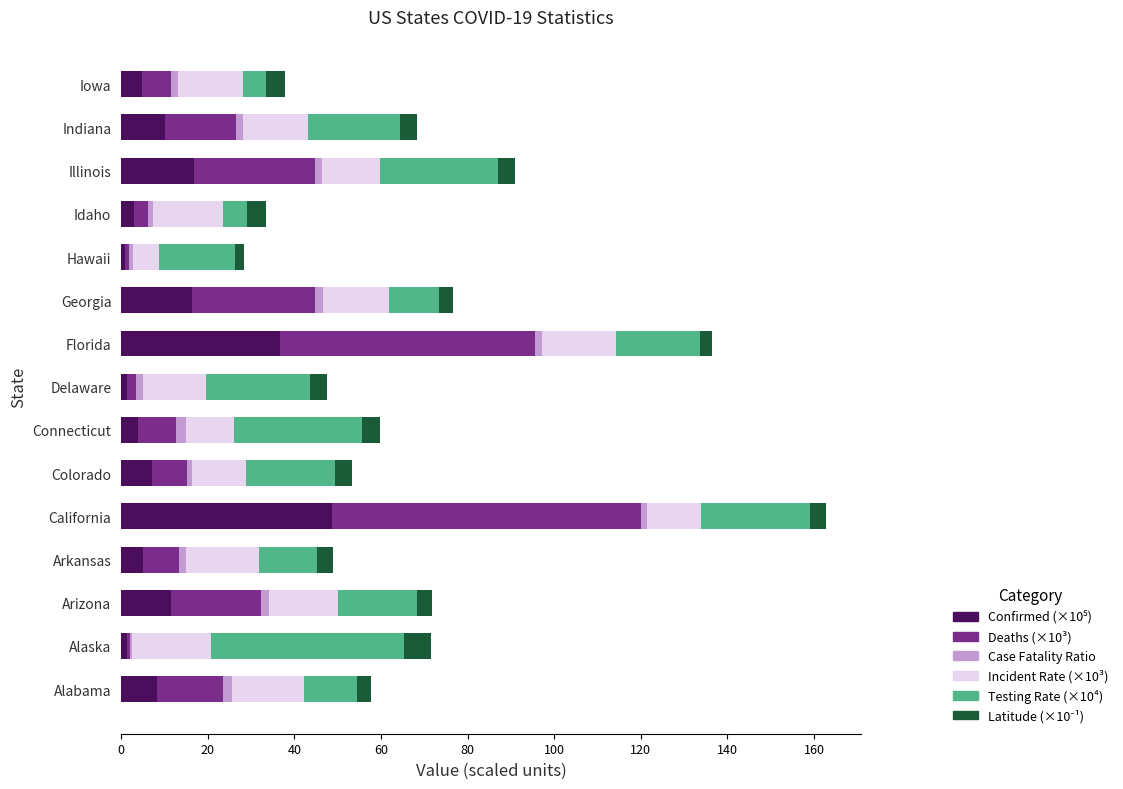

At which category is the sum across all series the highest?

California